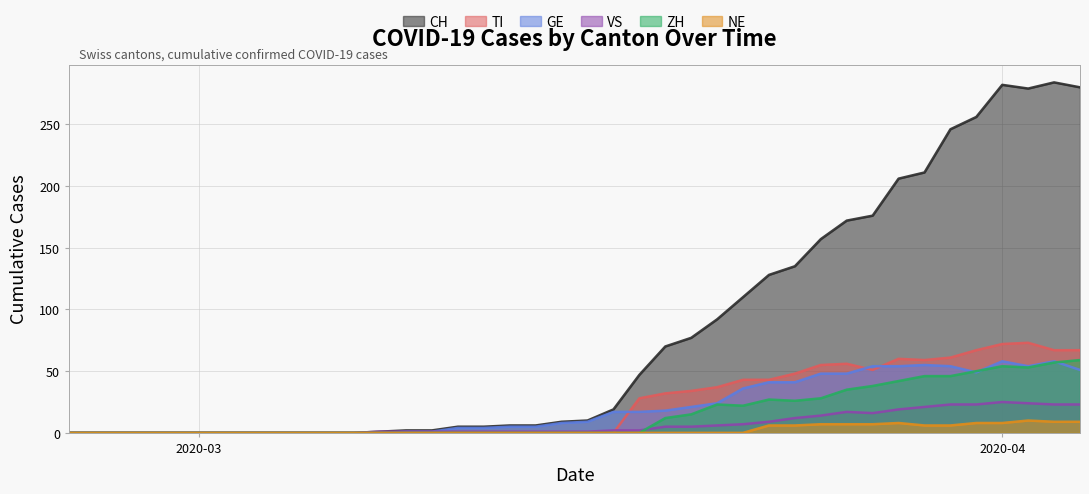

True or false: CH and VS cross at least once.

False